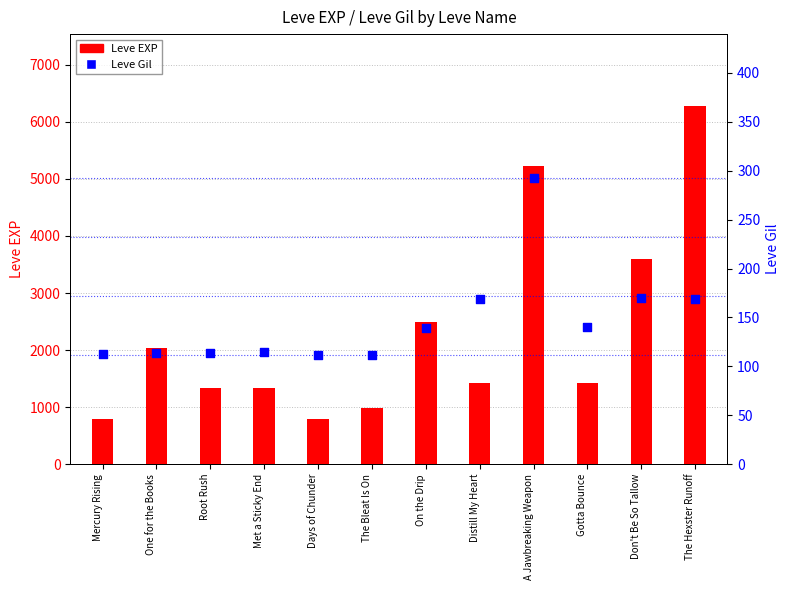

Which series has the largest total across all categories?

Leve EXP